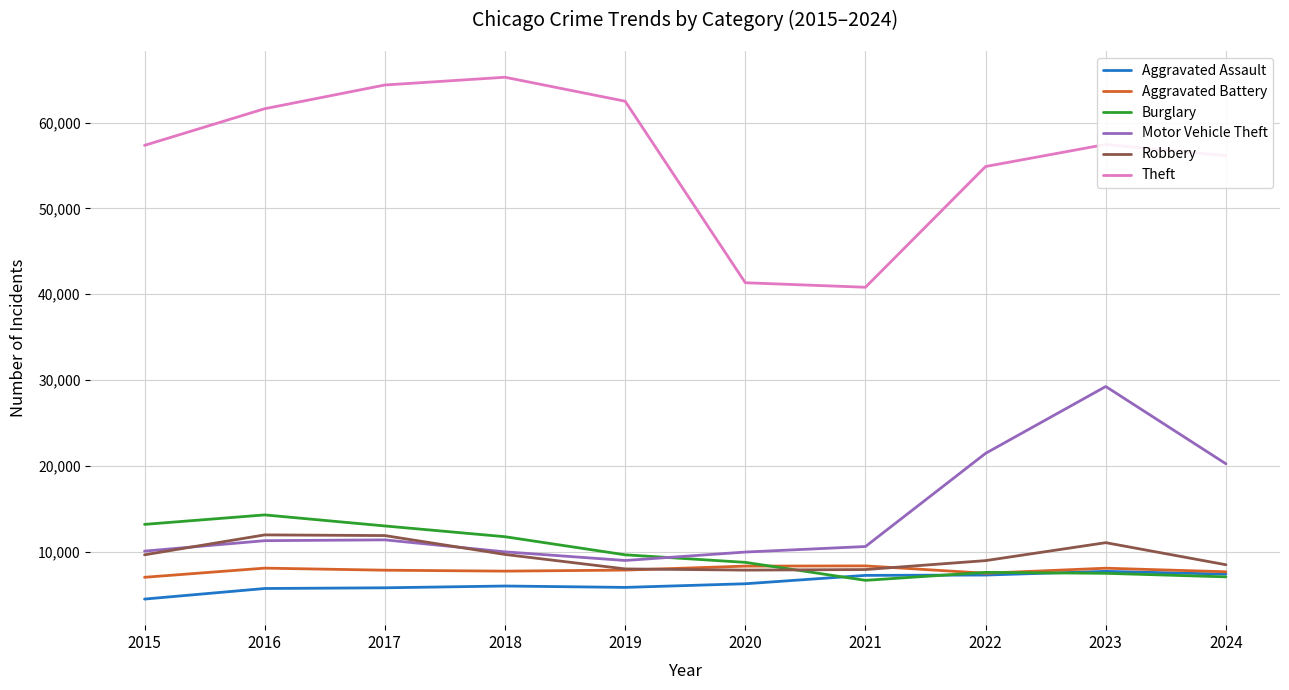

Which series has the largest range (max minus min)?

Theft